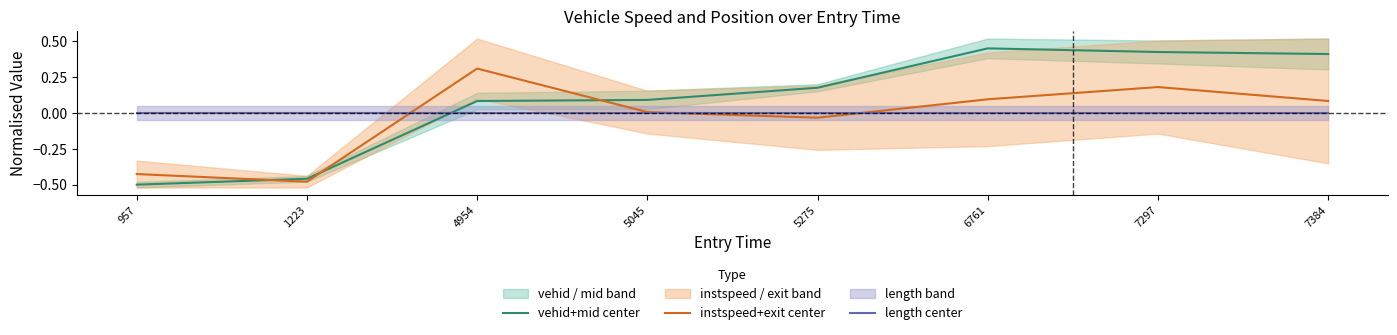

How many values in the vehid+mid center series exceed 0?

6